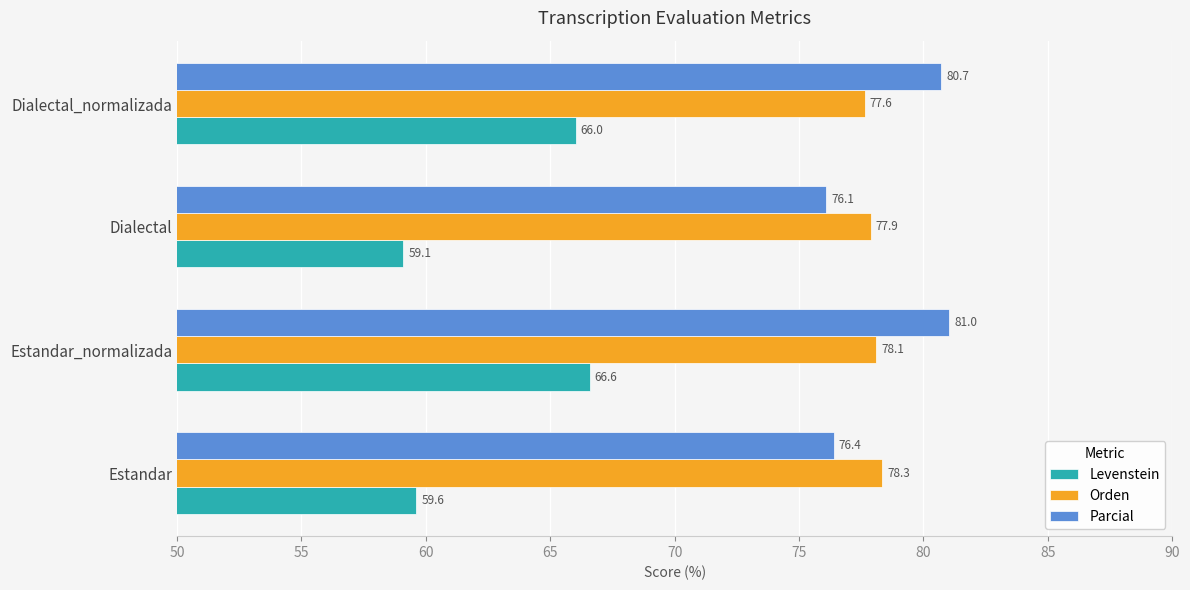

At how many categories does at least one series exceed 71?

4